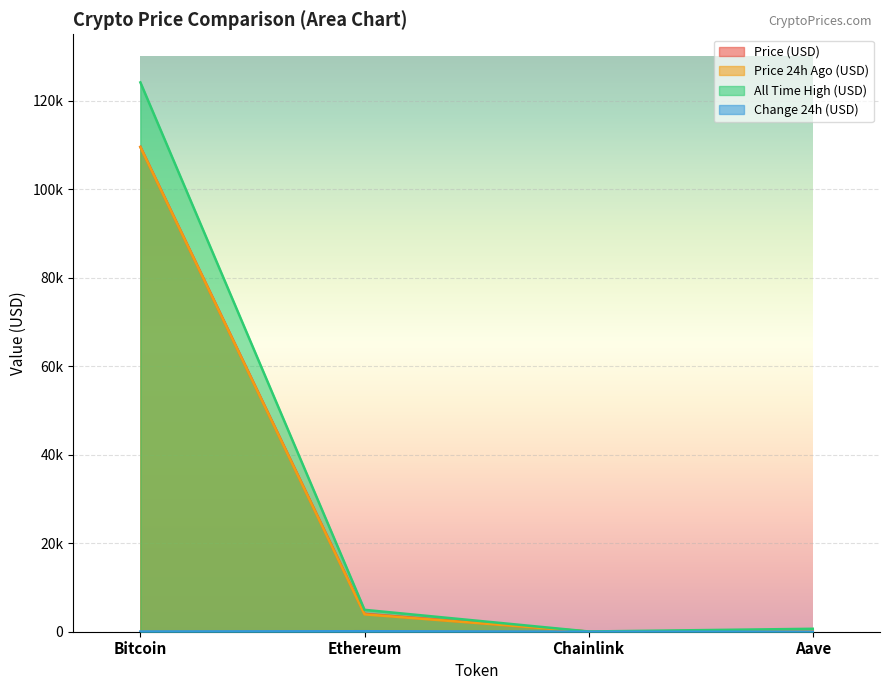

Reading left to right, extract all data points from this chart.

price: Bitcoin=109563.0	Ethereum=4033.4	Chainlink=21.1	Aave=271.2
price24hAgo: Bitcoin=109514.0	Ethereum=3924.4	Chainlink=20.5	Aave=263.1
Change24hAgo: Bitcoin=49.0	Ethereum=109.0	Chainlink=0.6	Aave=8.1
allTimeHigh: Bitcoin=124128.0	Ethereum=4946.1	Chainlink=52.7	Aave=661.7